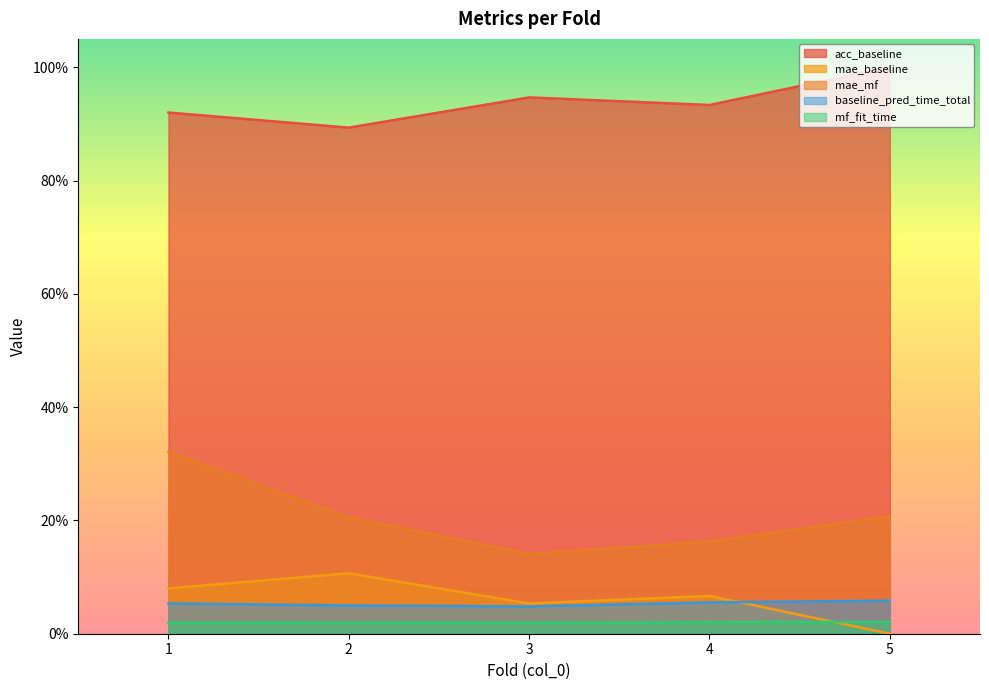

Reading left to right, transcribe all the data shown in this chart.

acc_baseline: 1=0.9	2=0.9	3=0.9	4=0.9	5=1.0
mae_baseline: 1=0.1	2=0.1	3=0.1	4=0.1	5=0.0
mae_mf: 1=0.3	2=0.2	3=0.1	4=0.2	5=0.2
baseline_pred_time_total: 1=0.1	2=0.0	3=0.0	4=0.1	5=0.1
mf_fit_time: 1=0.0	2=0.0	3=0.0	4=0.0	5=0.0